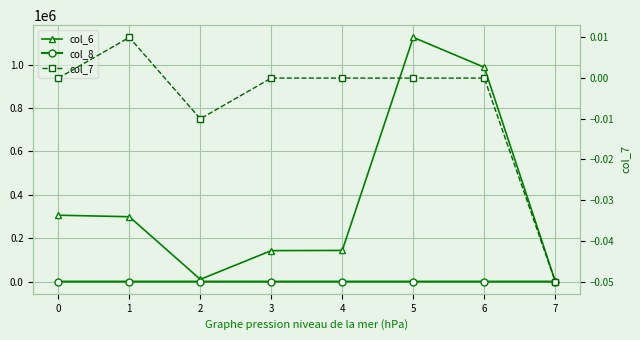

Where is the first local maximum for col_8?

1